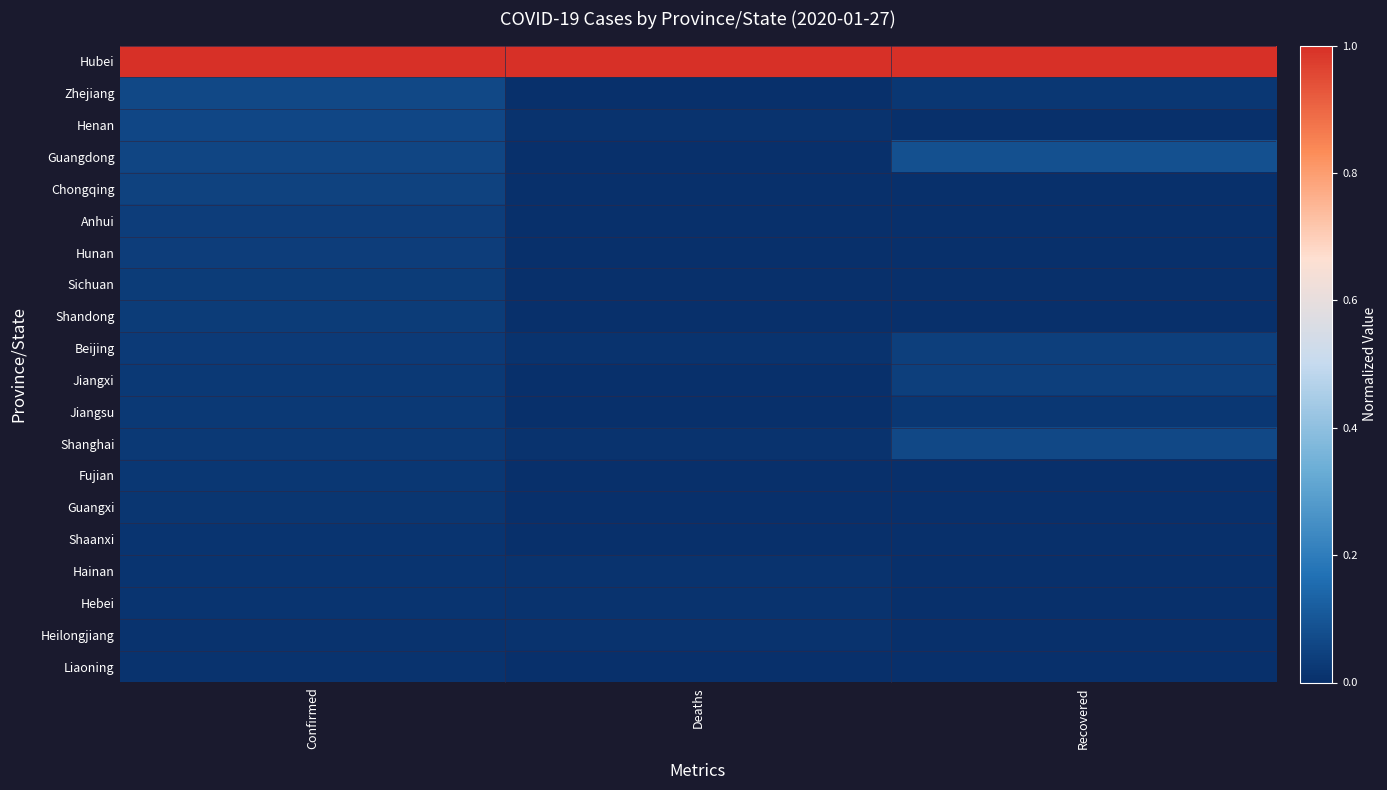

Reading left to right, list all the values displayed in this chart.

Hubei: Confirmed=1.0	Deaths=1.0	Recovered=1.0
Zhejiang: Confirmed=0.1	Deaths=0.0	Recovered=0.0
Henan: Confirmed=0.1	Deaths=0.0	Recovered=0.0
Guangdong: Confirmed=0.1	Deaths=0.0	Recovered=0.1
Chongqing: Confirmed=0.0	Deaths=0.0	Recovered=0.0
Anhui: Confirmed=0.0	Deaths=0.0	Recovered=0.0
Hunan: Confirmed=0.0	Deaths=0.0	Recovered=0.0
Sichuan: Confirmed=0.0	Deaths=0.0	Recovered=0.0
Shandong: Confirmed=0.0	Deaths=0.0	Recovered=0.0
Beijing: Confirmed=0.0	Deaths=0.0	Recovered=0.0
Jiangxi: Confirmed=0.0	Deaths=0.0	Recovered=0.0
Jiangsu: Confirmed=0.0	Deaths=0.0	Recovered=0.0
Shanghai: Confirmed=0.0	Deaths=0.0	Recovered=0.1
Fujian: Confirmed=0.0	Deaths=0.0	Recovered=0.0
Guangxi: Confirmed=0.0	Deaths=0.0	Recovered=0.0
Shaanxi: Confirmed=0.0	Deaths=0.0	Recovered=0.0
Hainan: Confirmed=0.0	Deaths=0.0	Recovered=0.0
Hebei: Confirmed=0.0	Deaths=0.0	Recovered=0.0
Heilongjiang: Confirmed=0.0	Deaths=0.0	Recovered=0.0
Liaoning: Confirmed=0.0	Deaths=0.0	Recovered=0.0